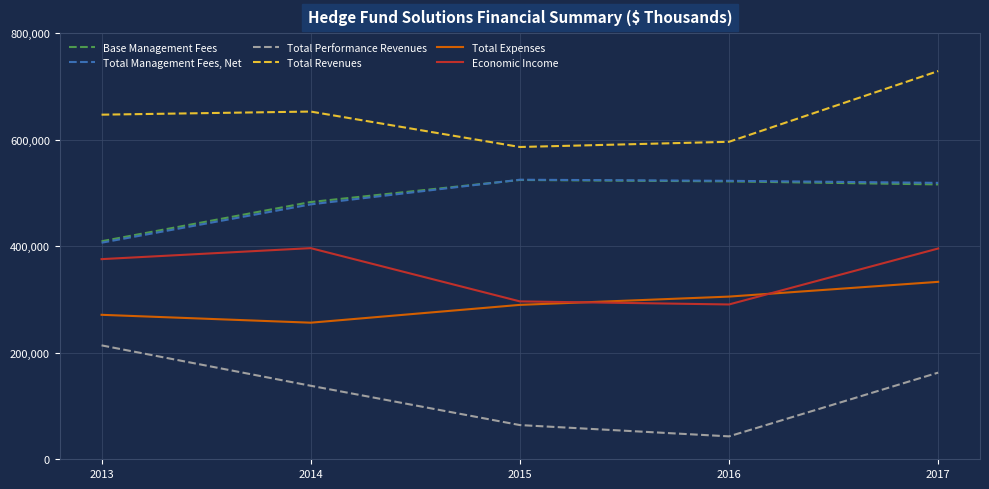

True or false: Total Performance Revenues and Total Expenses intersect in this chart.

False